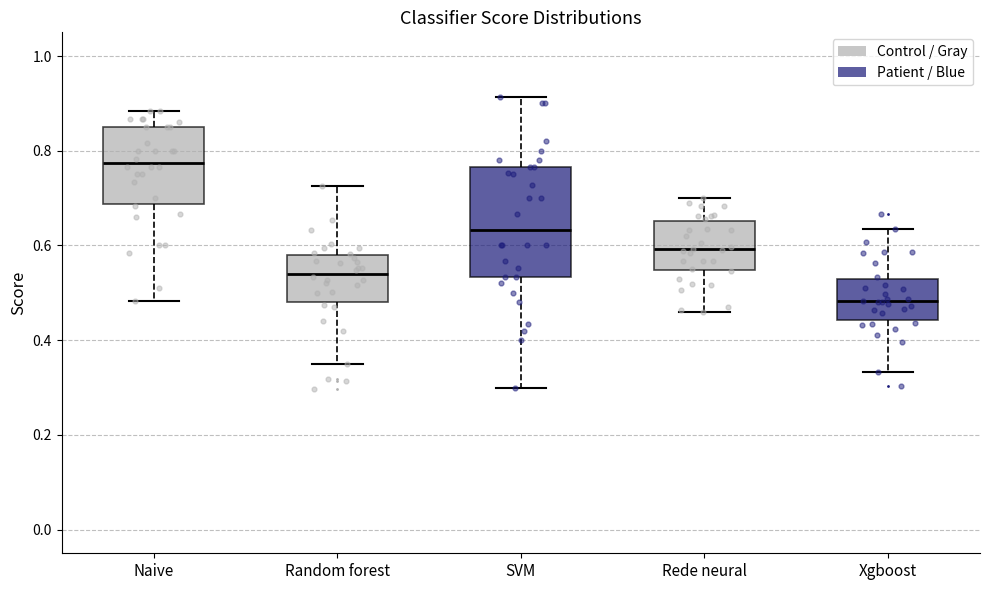

Reading left to right, read every box against the y-axis: the position of its median line, the range the box covers, and the ends of its whiskers. The values are not printed on the chart, so give them approximately, as read against the axis.

Naive: median 0.78, box 0.68 to 0.86, whiskers 0.48 to 0.88
Random forest: median 0.54, box 0.48 to 0.58, whiskers 0.36 to 0.72
SVM: median 0.64, box 0.54 to 0.76, whiskers 0.30 to 0.92
Rede neural: median 0.60, box 0.54 to 0.66, whiskers 0.46 to 0.70
Xgboost: median 0.48, box 0.44 to 0.52, whiskers 0.34 to 0.64